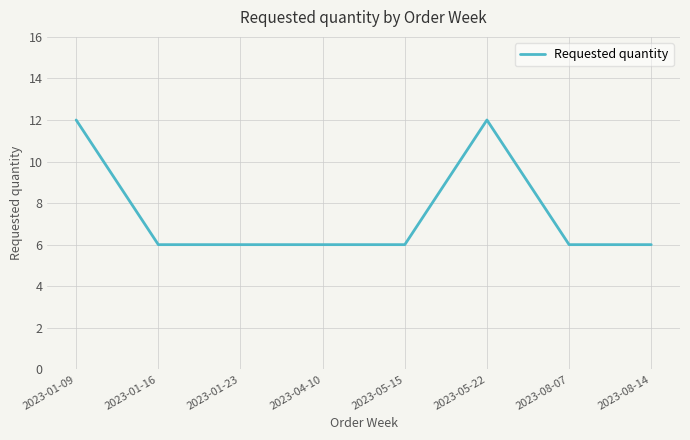

True or false: the data shows 3 at 2023-04-10.

False